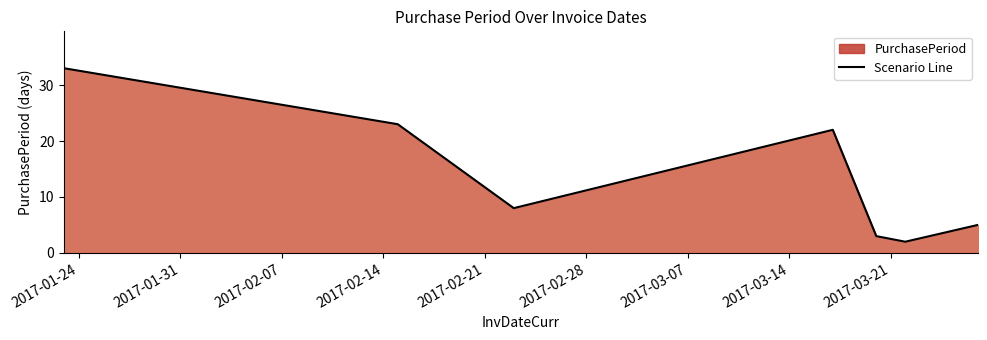

What is the greatest value displayed?

33